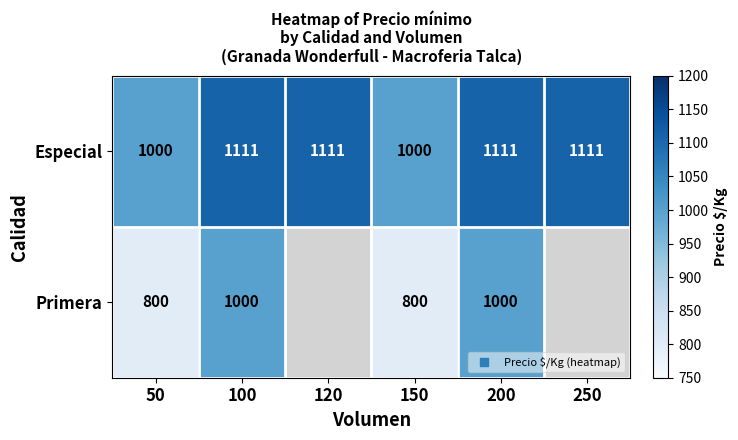

The value of Especial at 50 is 1000. True or false?

True